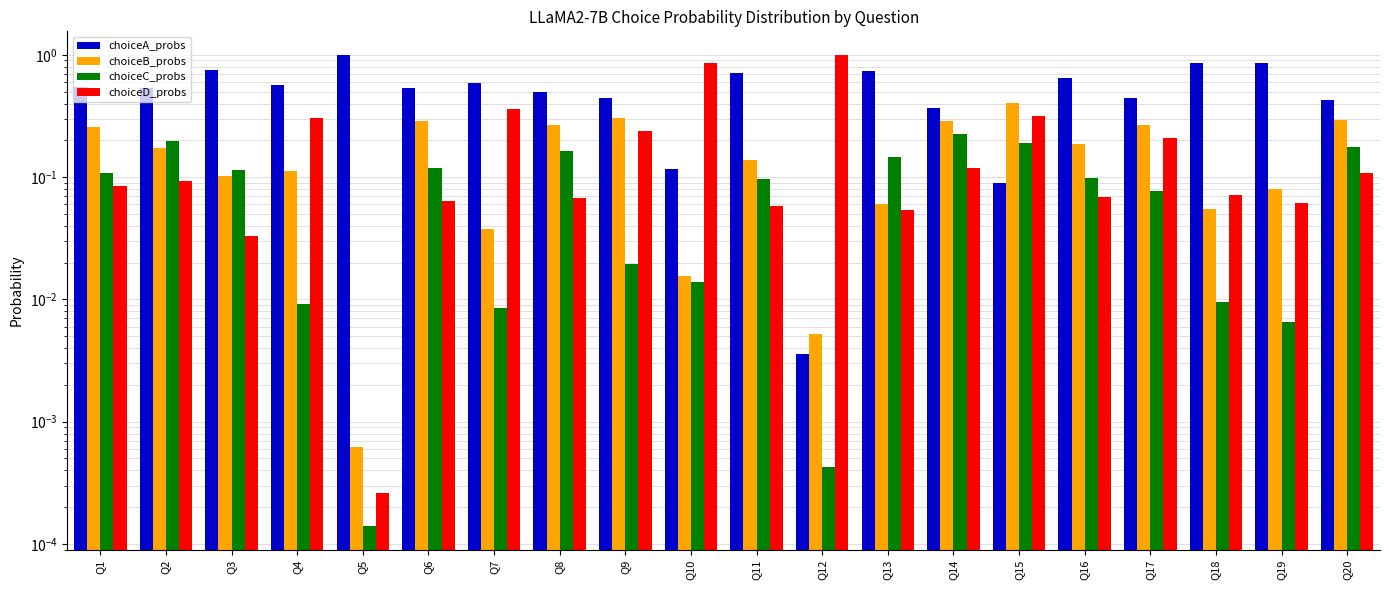

What is the approximate value of choiceA_probs at Q3?

0.8